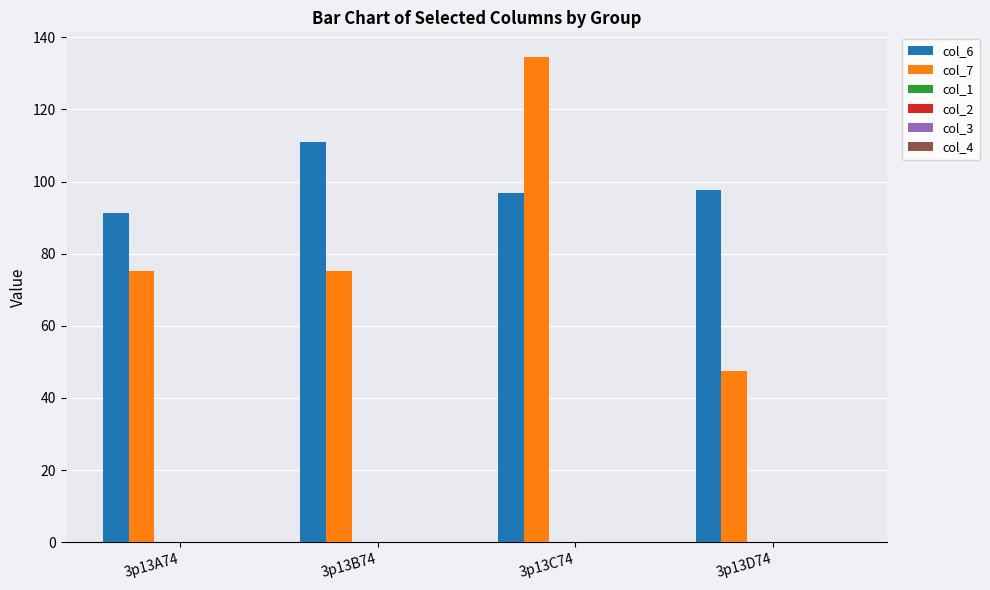

How many bars are there in each group?

2